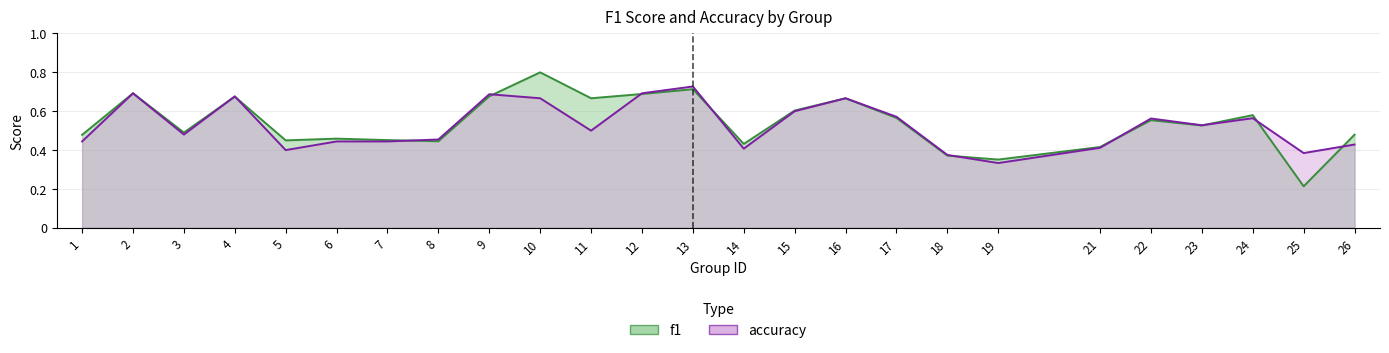

Where is the first local minimum for f1?

3